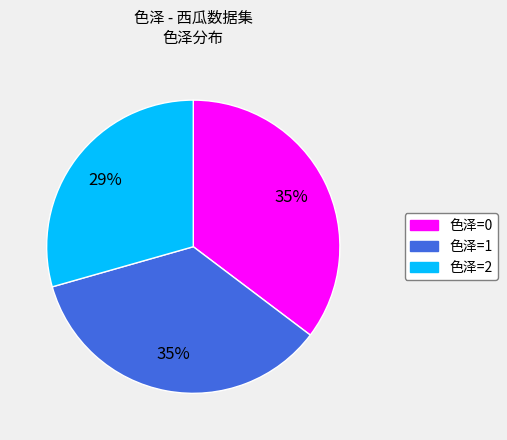

Count the number of slices in the pie.

3